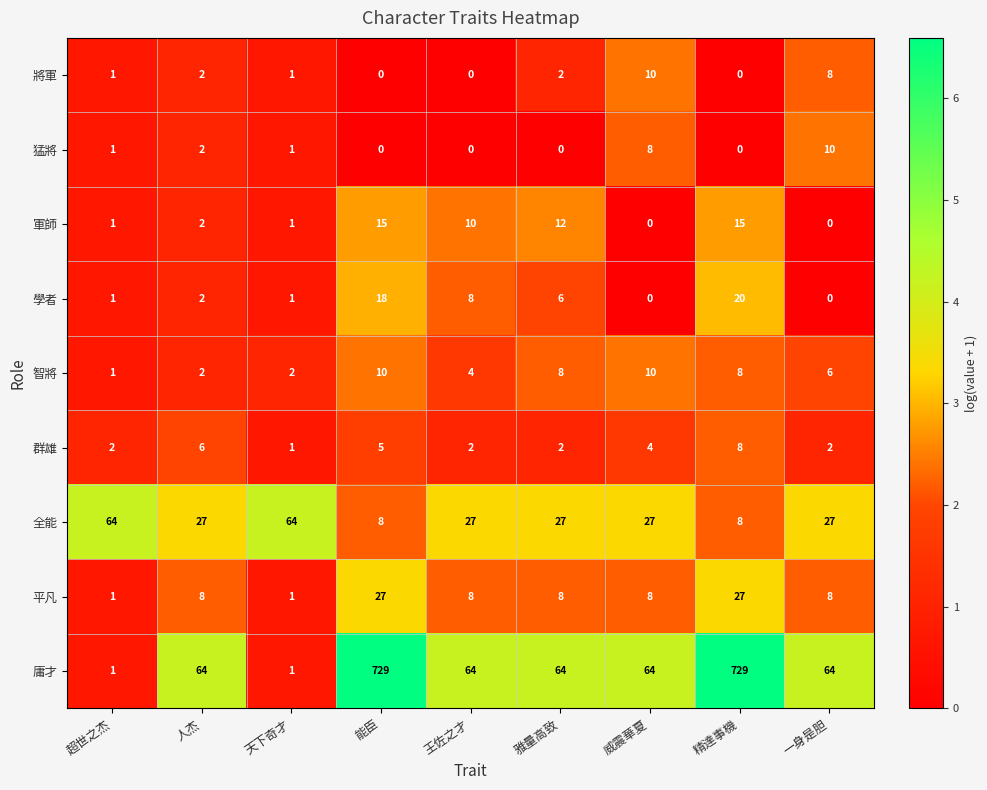

What is the spread (max minus min) of values at 威震華夏?

64